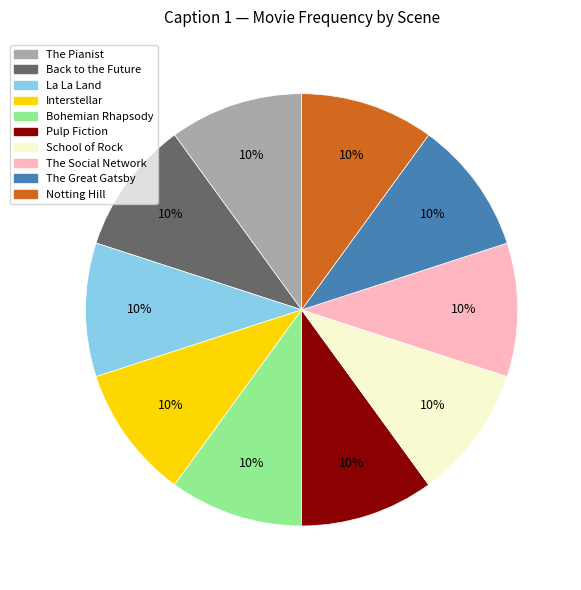

Does The Pianist account for over 50% of the chart?

No